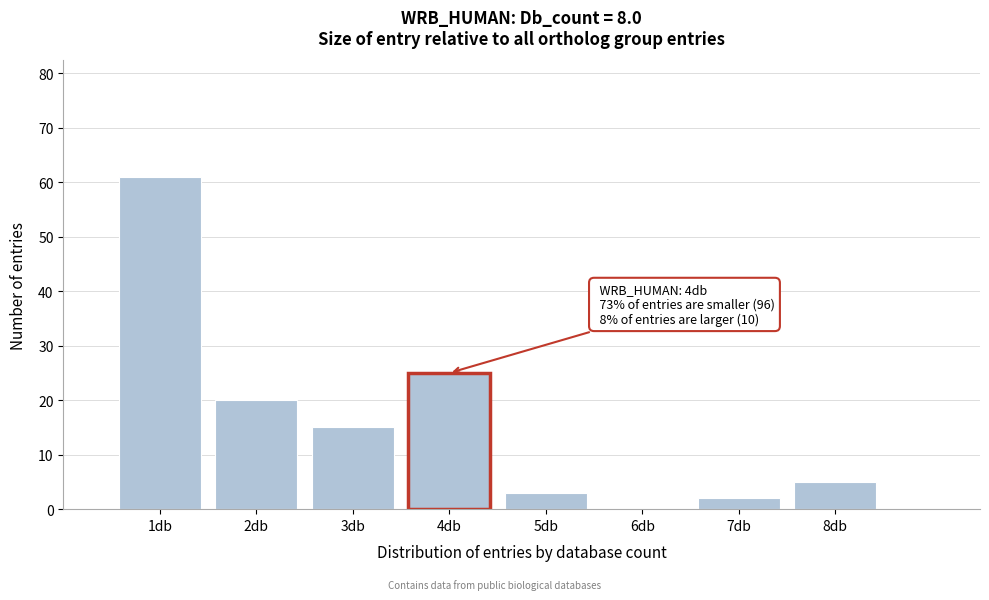

Over which range of the x-axis is the bar tallest?

0.5 to 1.5